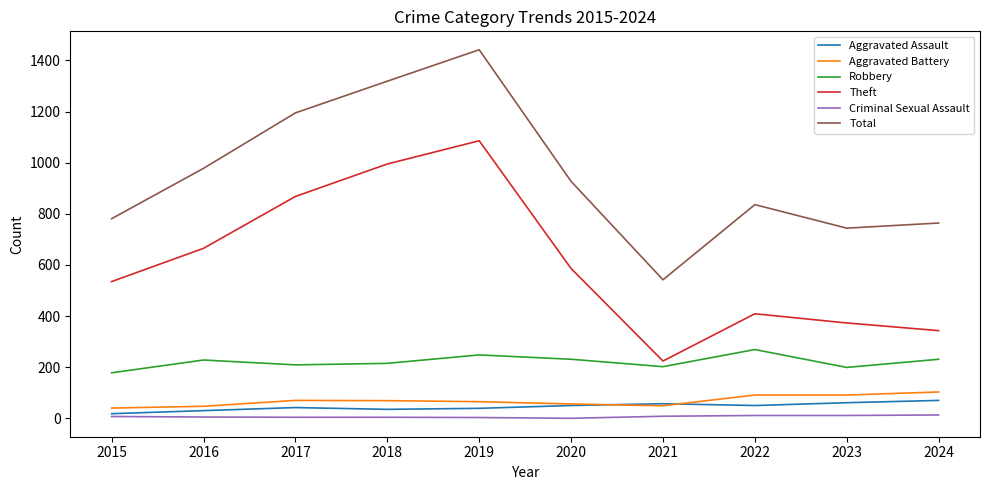

List the series in order of their peak value, highest first.

Total, Theft, Robbery, Aggravated Battery, Aggravated Assault, Criminal Sexual Assault